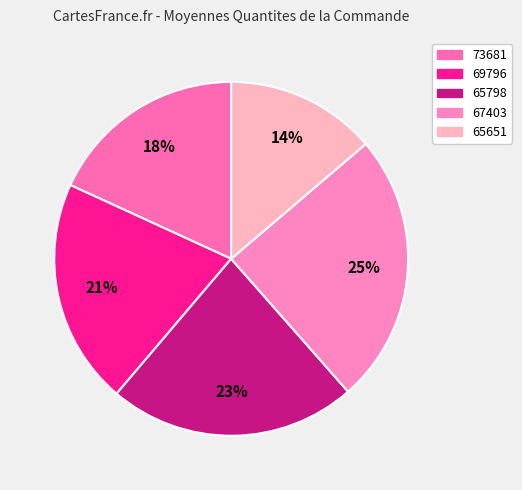

To the nearest percent, what percentage of the pie is 65798?

23%